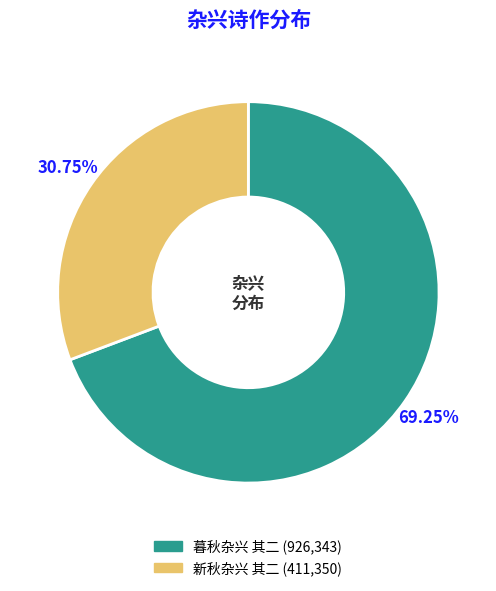

What percentage is the 暮秋杂兴 其二 slice, to the nearest percent?

69%